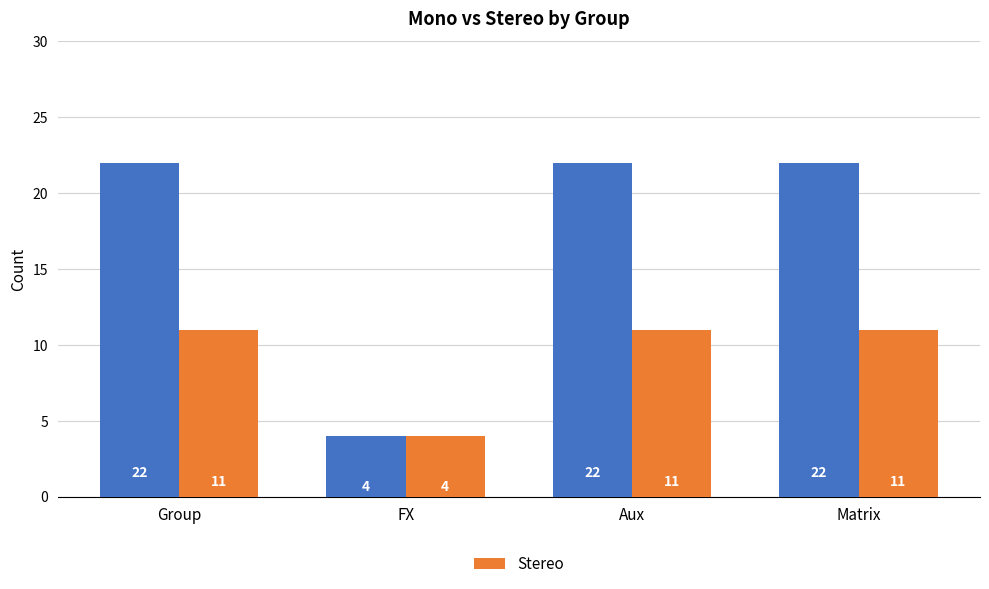

What is the difference between the highest and lowest values at Aux?

11